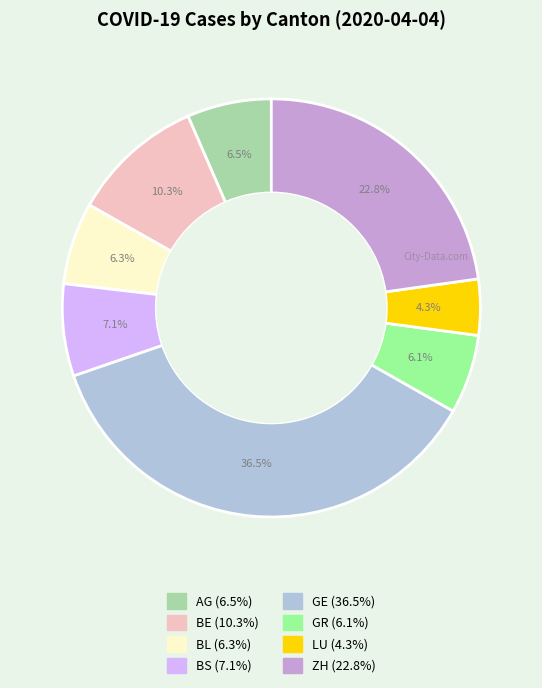

Does any single category account for the majority?

No